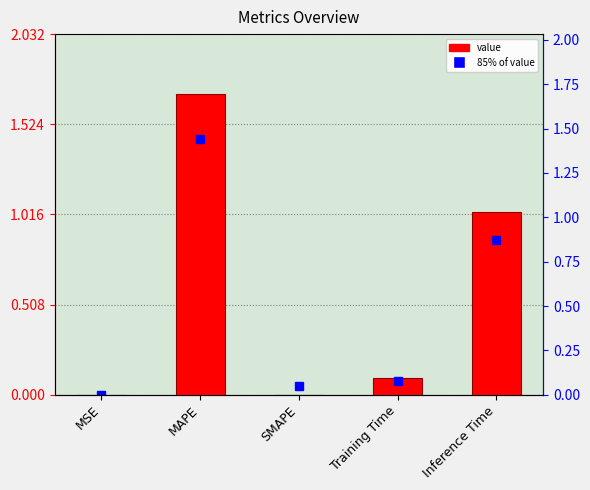

Which category has the highest value across all series?

MAPE